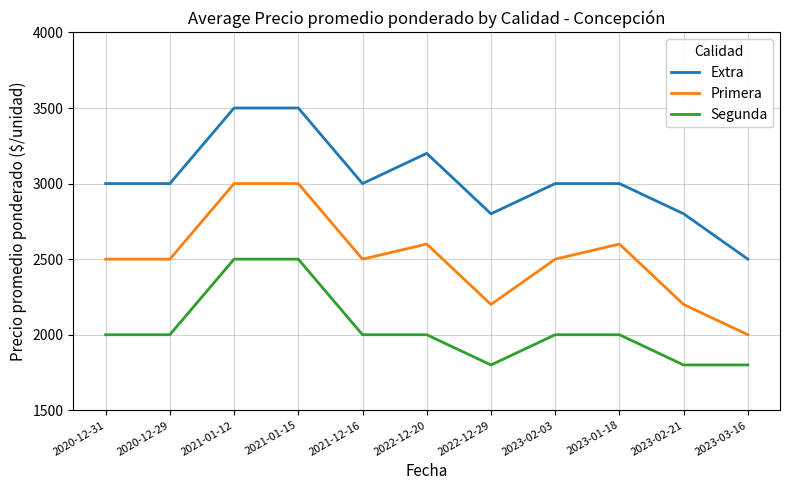

Which series has the largest total across all categories?

Extra